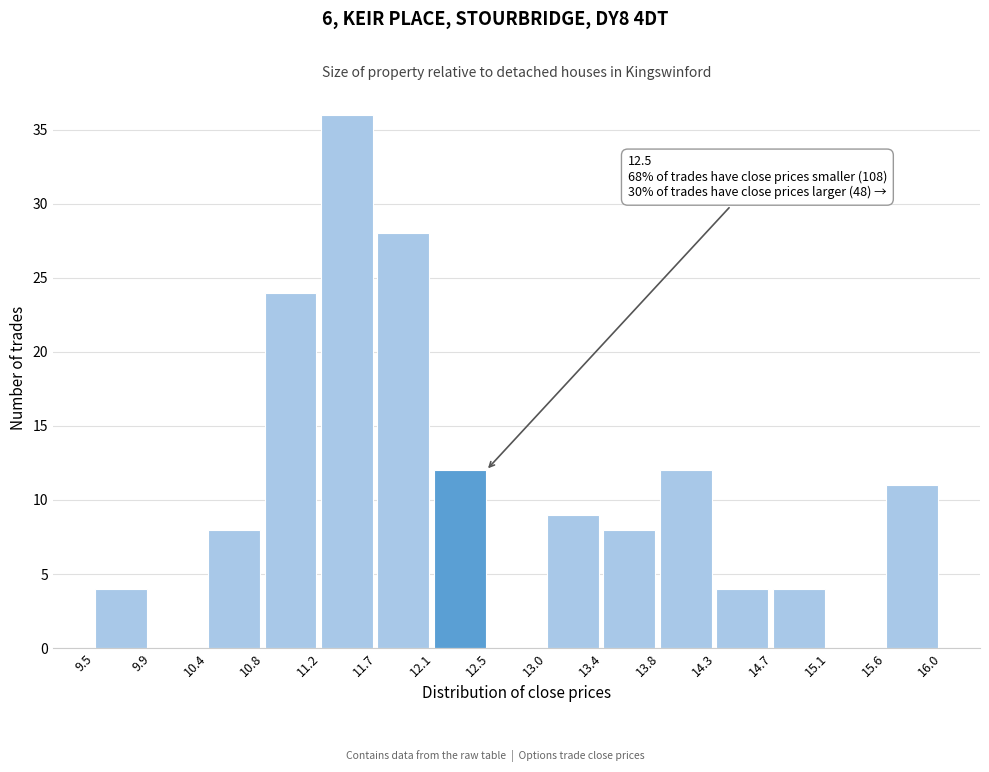

Over which range of the x-axis is the bar tallest?

11.2 to 11.7